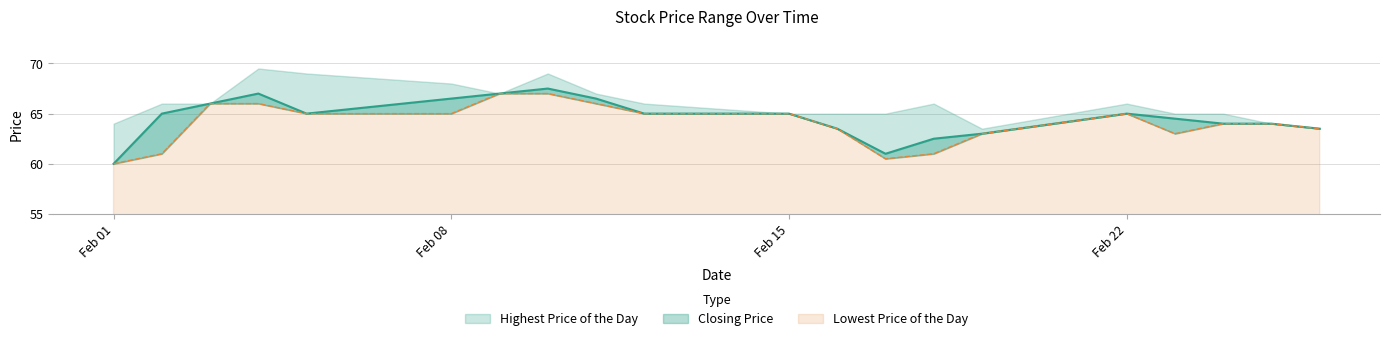

True or false: Closing Price and Lowest Price of the Day cross at least once.

False